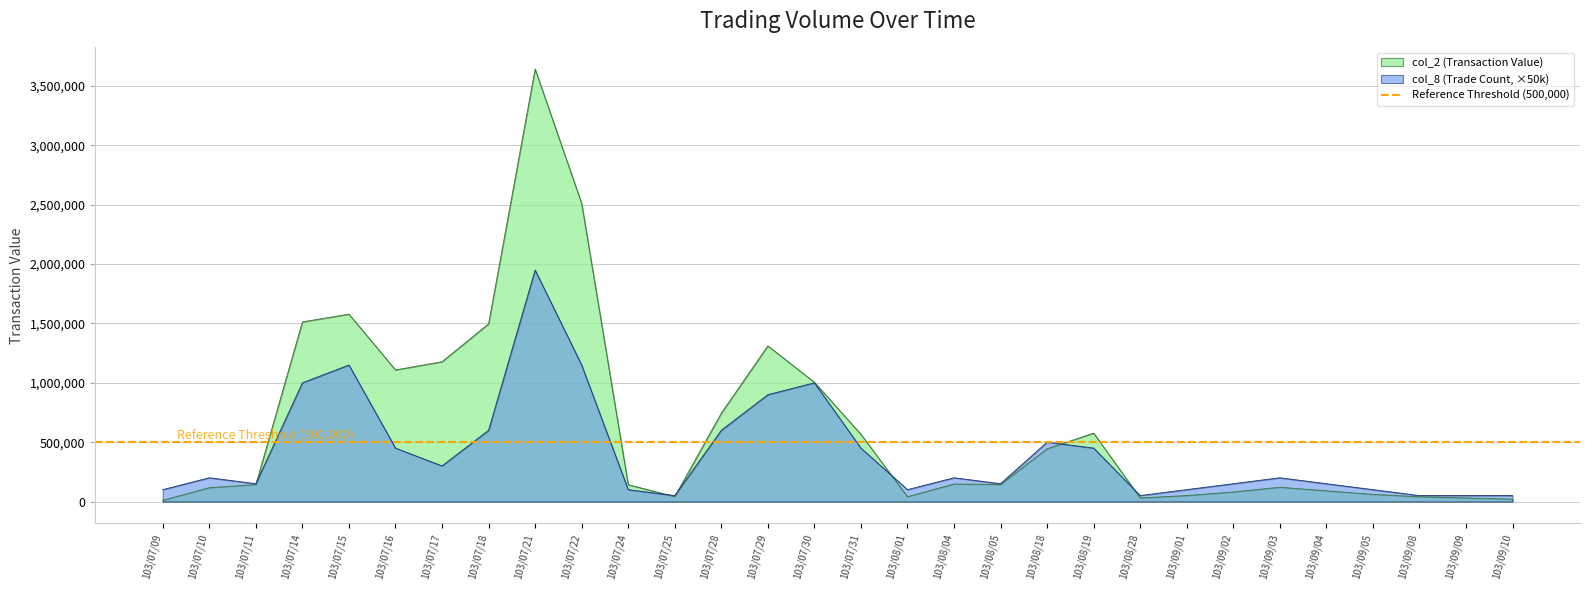

What is the average value of the col_8 (Trade Count) series?

415000